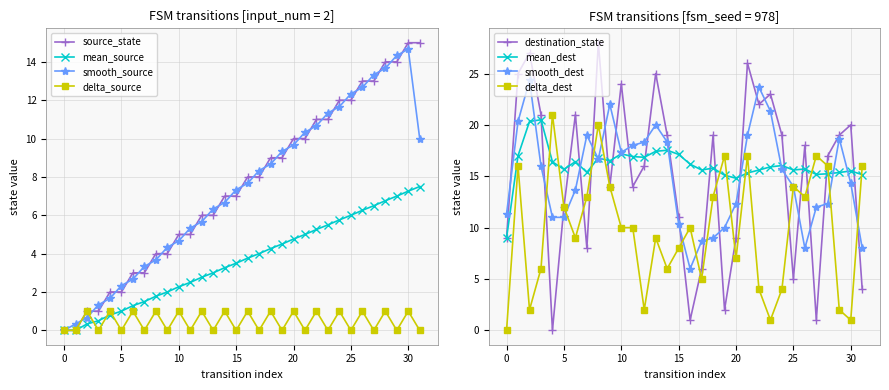

What is the value of the transition_index point at the 7th from the left?

1.3